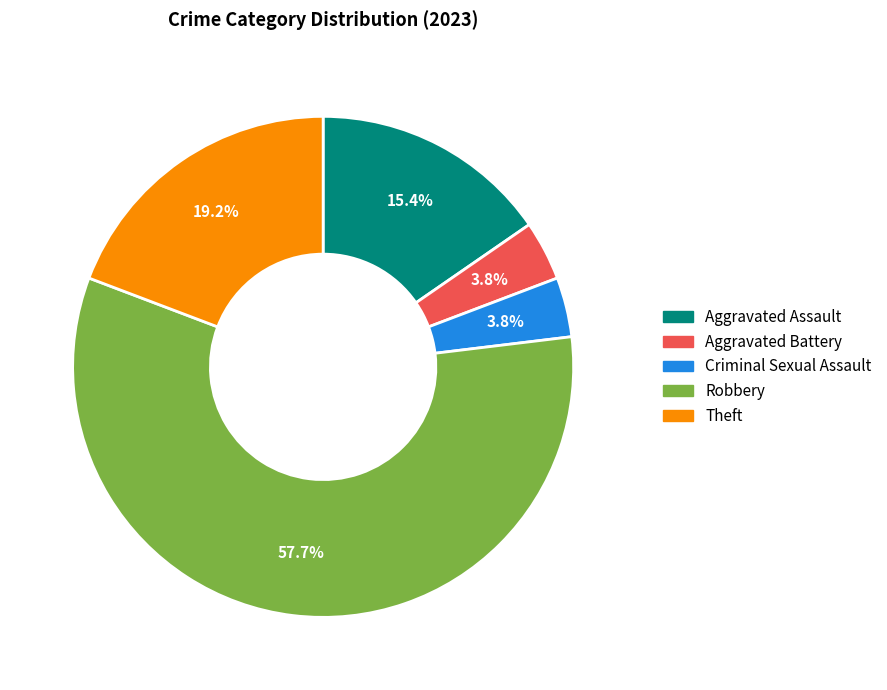

Is it true that Theft is 33% of the pie?

False